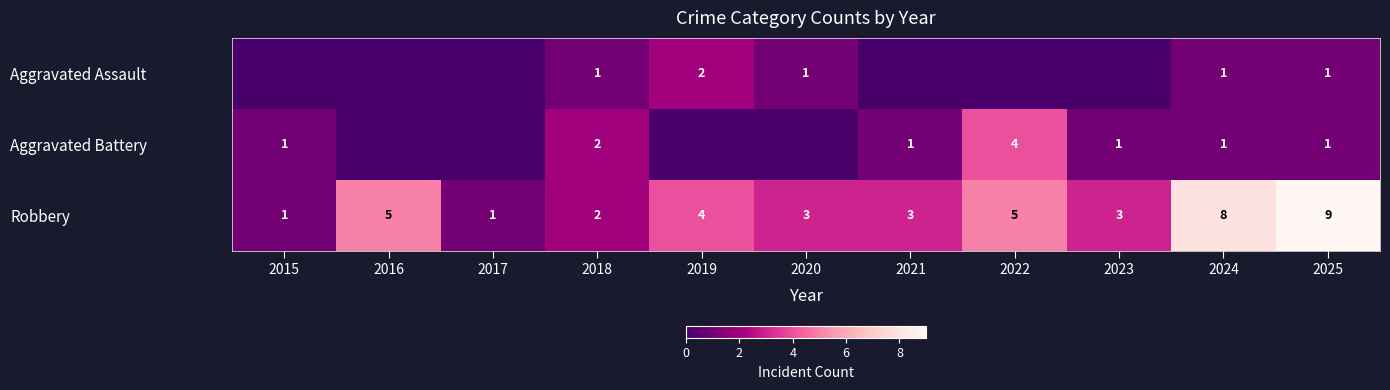

What is the average value of the Robbery series?

4